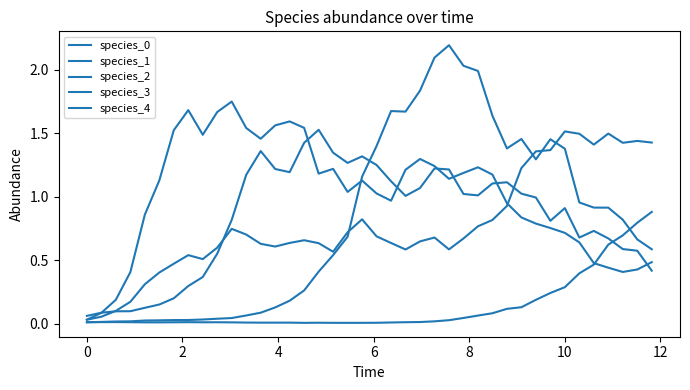

How many lines are shown in the chart?

5